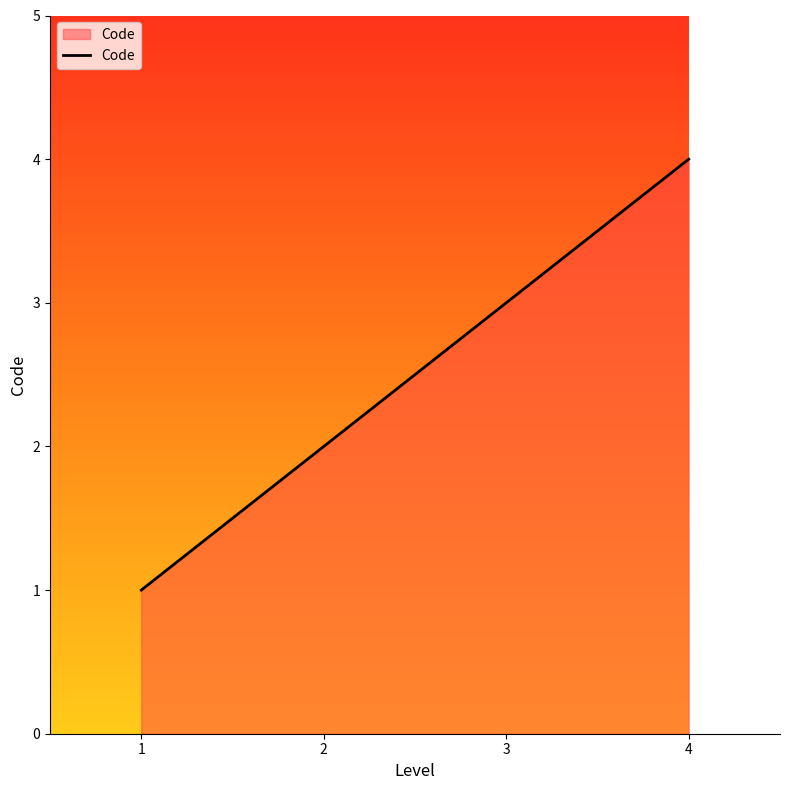

Read the value at 2.

2